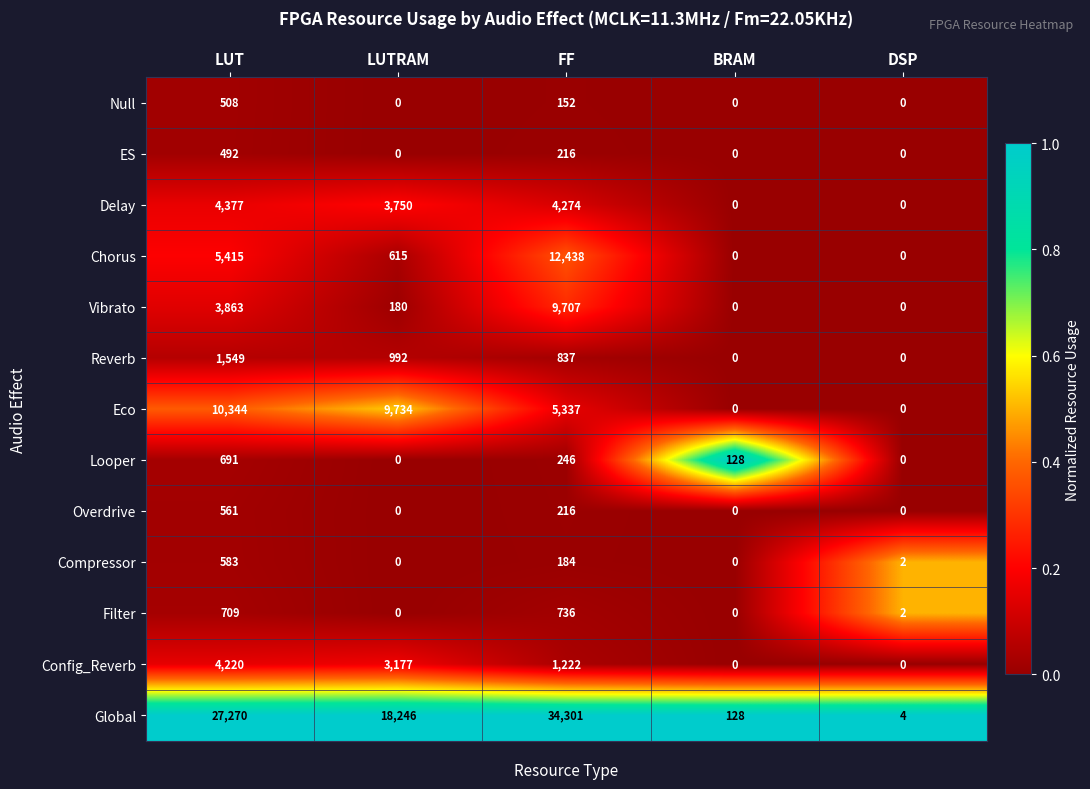

What is the spread (max minus min) of values at BRAM?

128